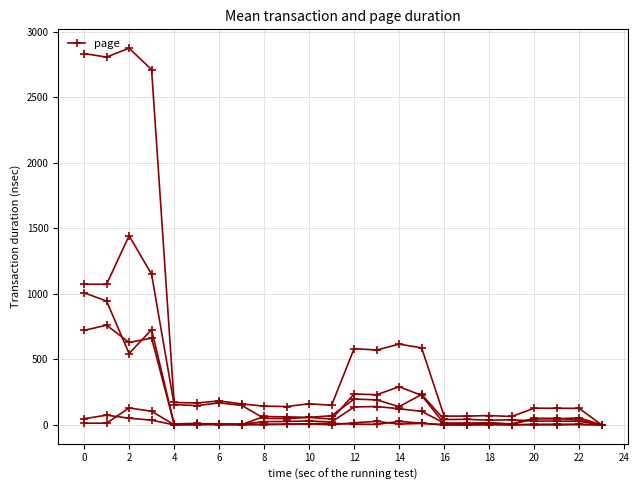

Does the chart have visible grid lines?

Yes